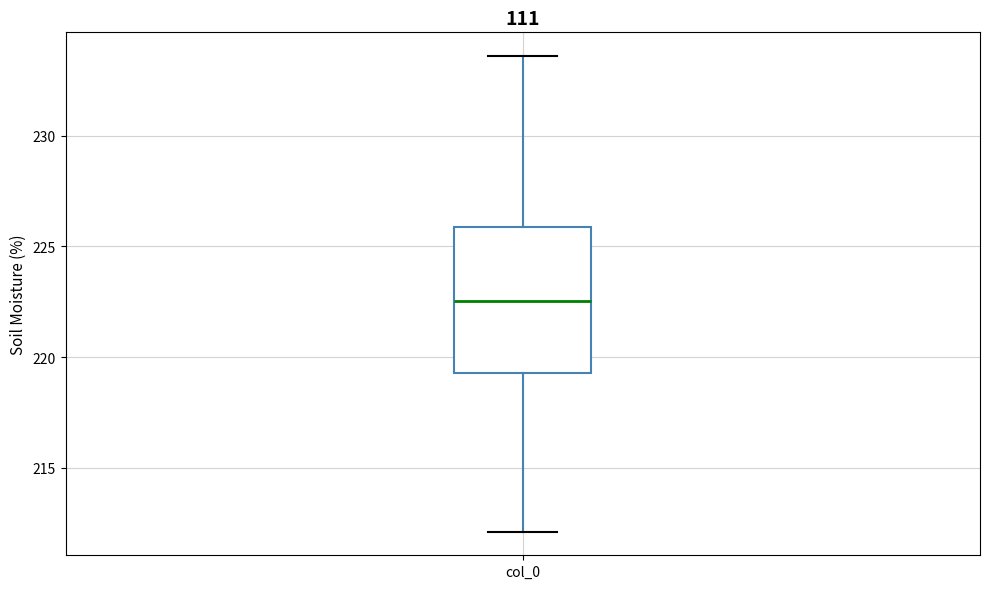

Where does the lower whisker of the box for col_0 end on the y-axis? The values are not printed on the chart, so give them approximately, as read against the axis.

212.0